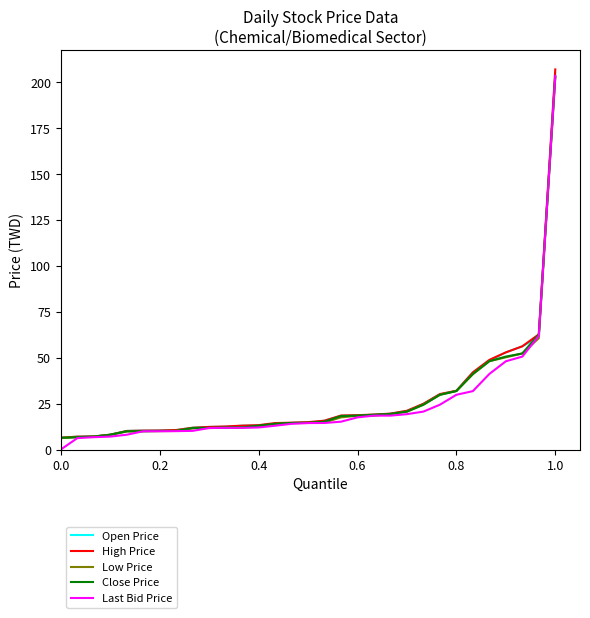

How many lines are shown in the chart?

5